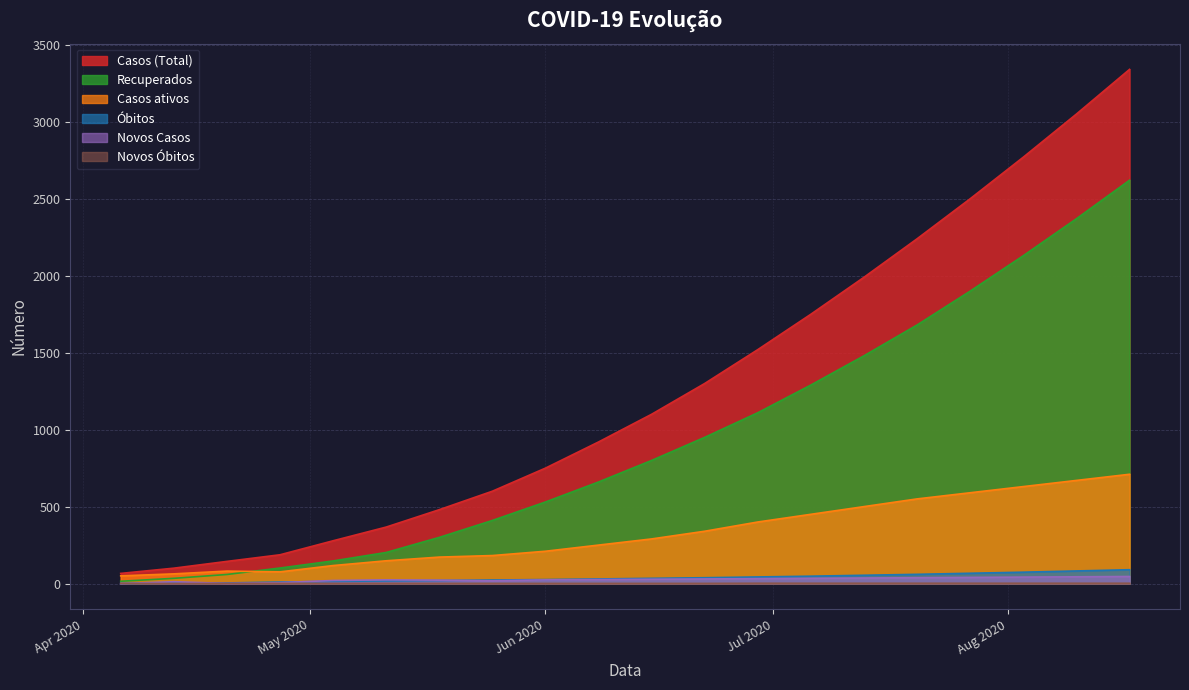

True or false: Recuperados has more than 2 interior local peaks.

False